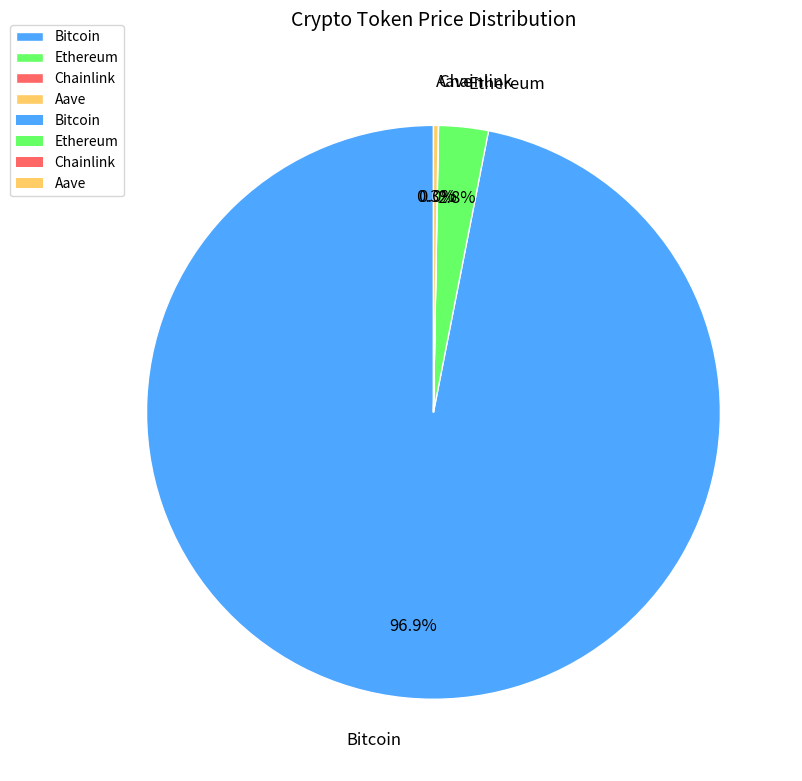

What portion of the pie excludes Ethereum?

97.2%